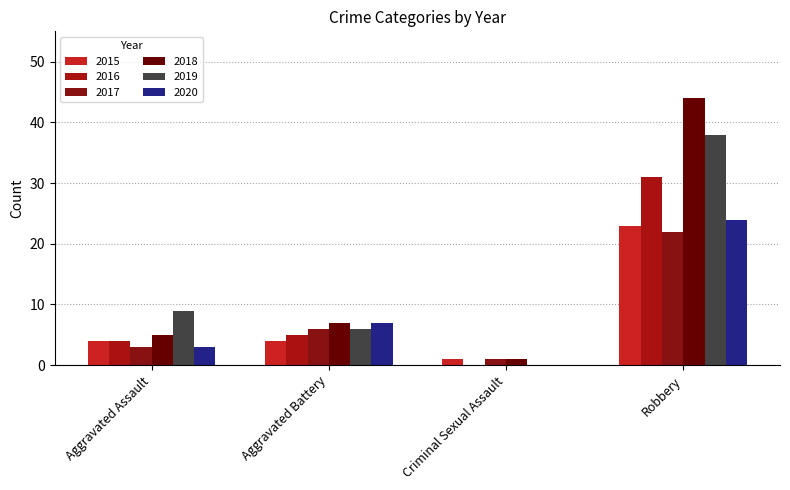

Which series has the largest total across all categories?

2018